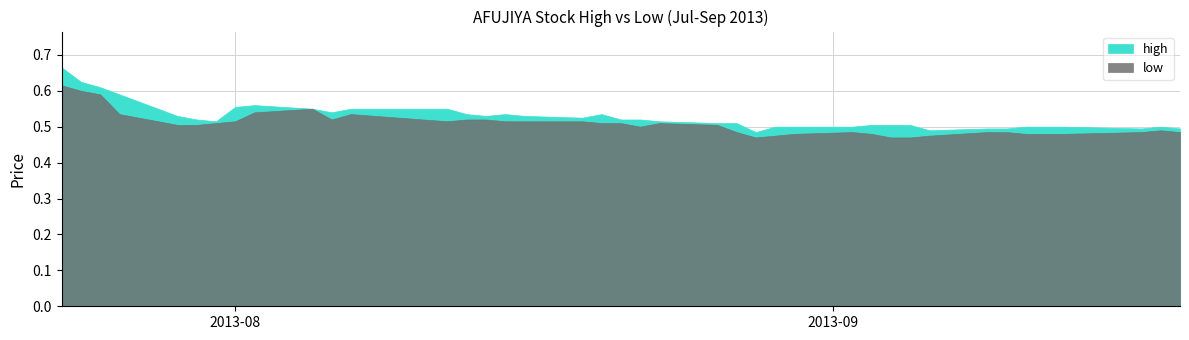

What is the maximum value for high?

0.7